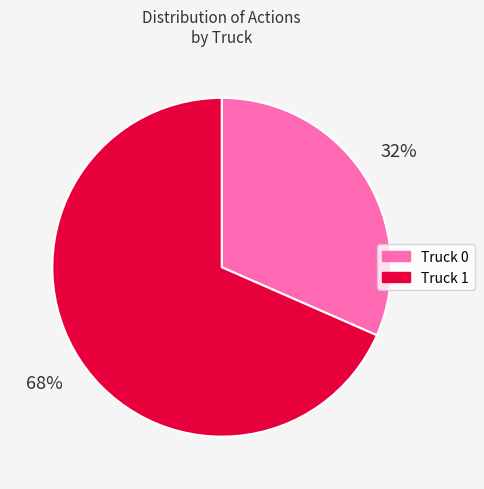

Is it true that Truck 0 is 32% of the pie?

True